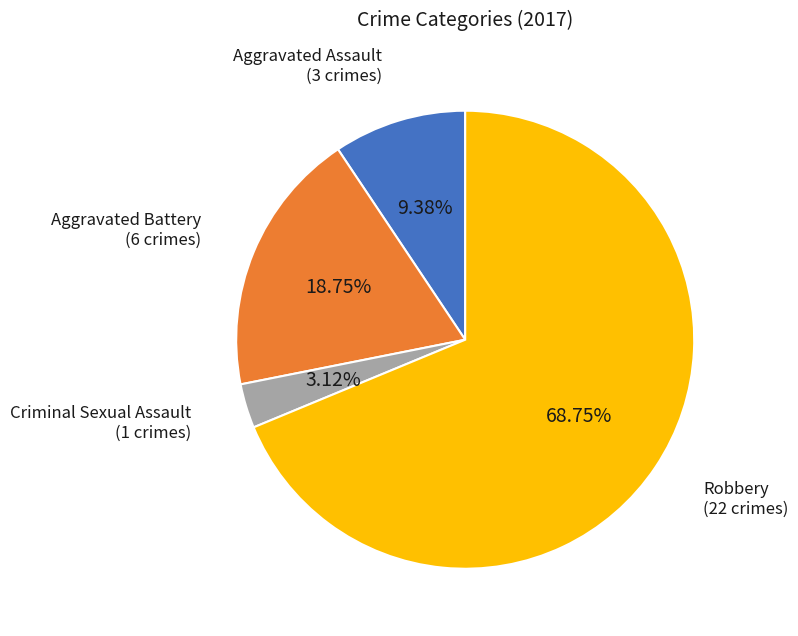

Is there any slice that represents more than half of the pie?

Yes